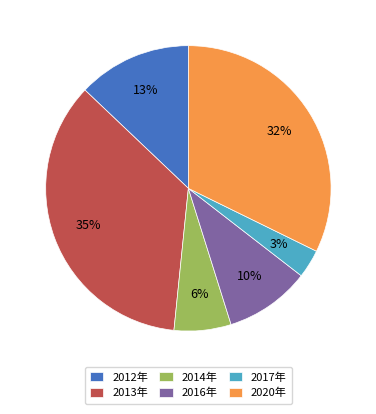

Which slice is the smallest?

2017年